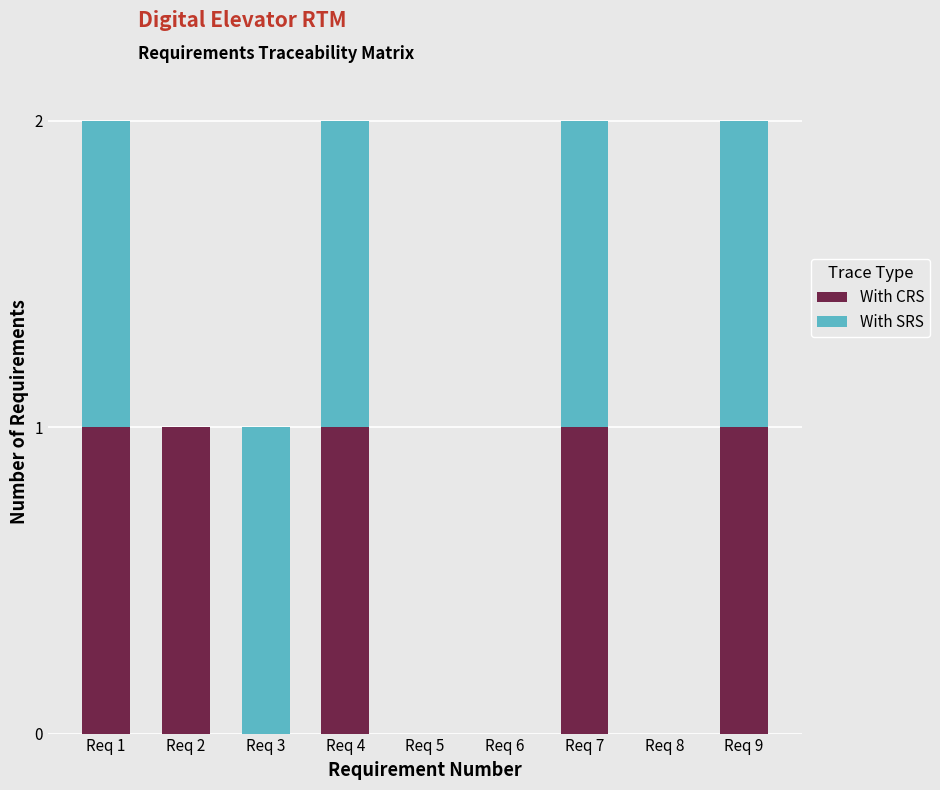

The With CRS series shows 1 at Req 7. True or false?

True